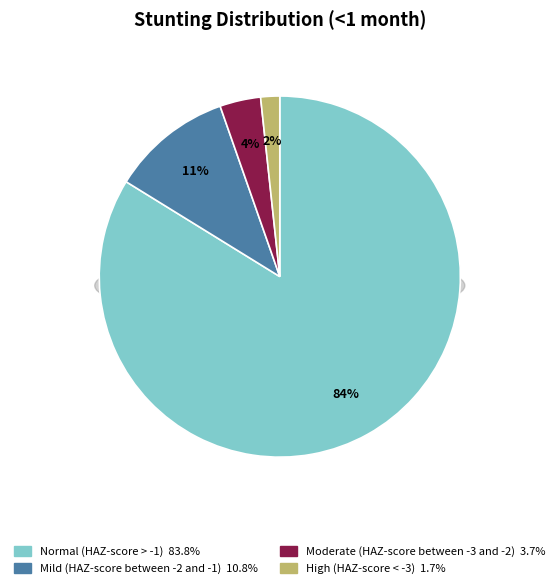

How many slices are in this pie chart?

4